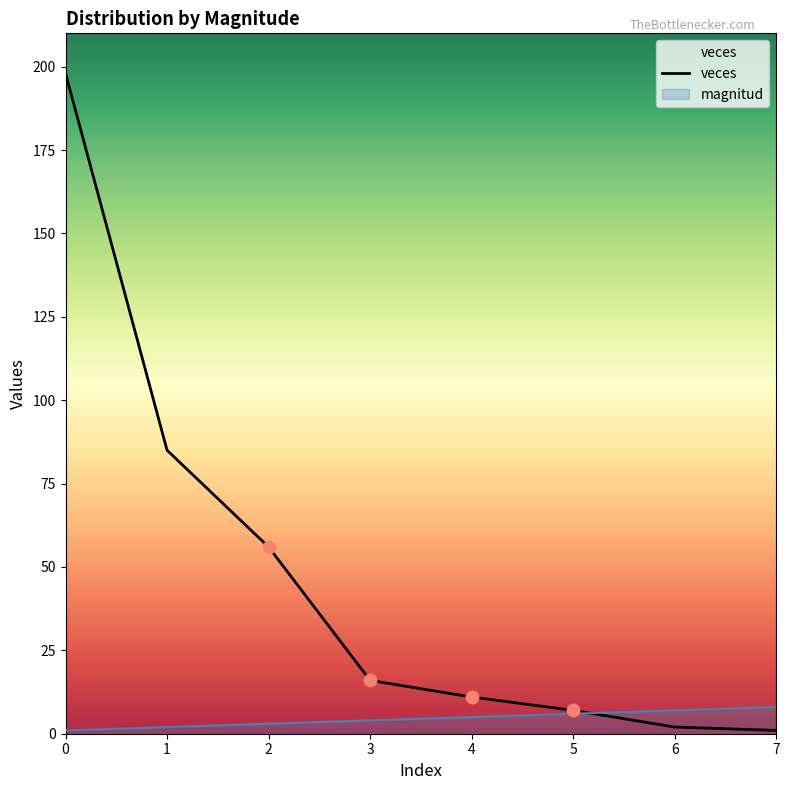

Which series has the largest Y range (max minus min)?

veces